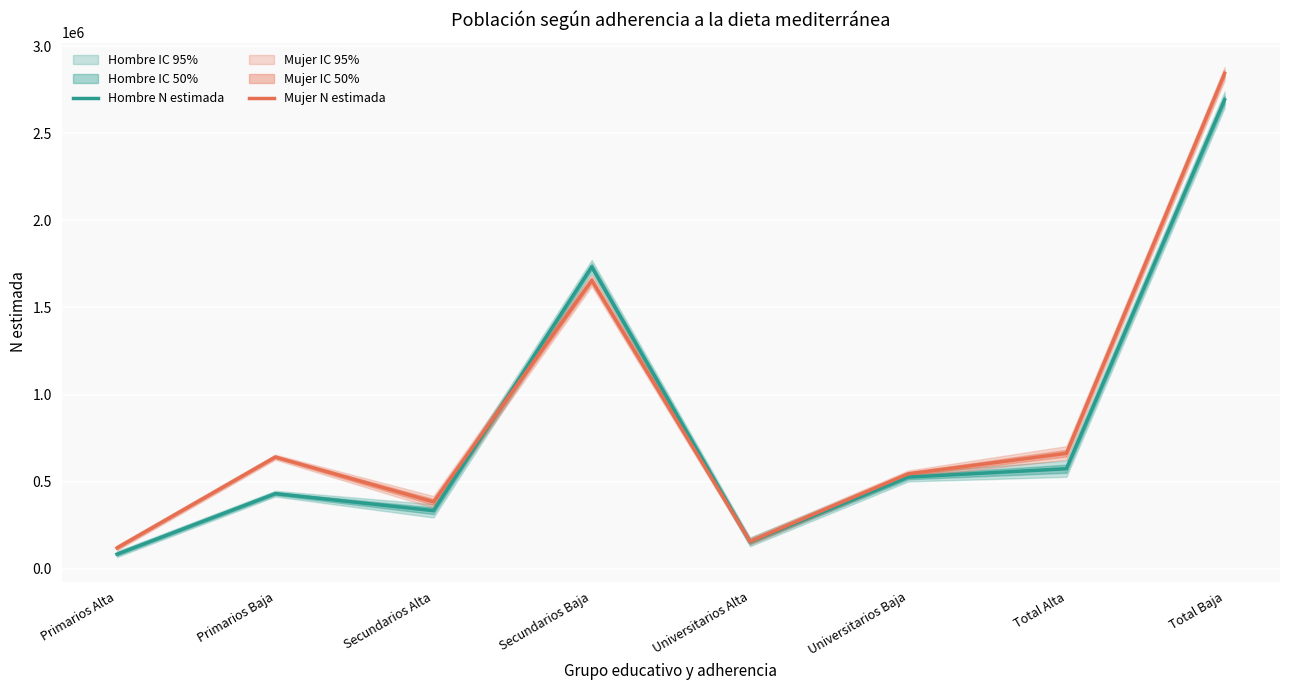

At which category does the chart reach its peak across all series?

Total Baja